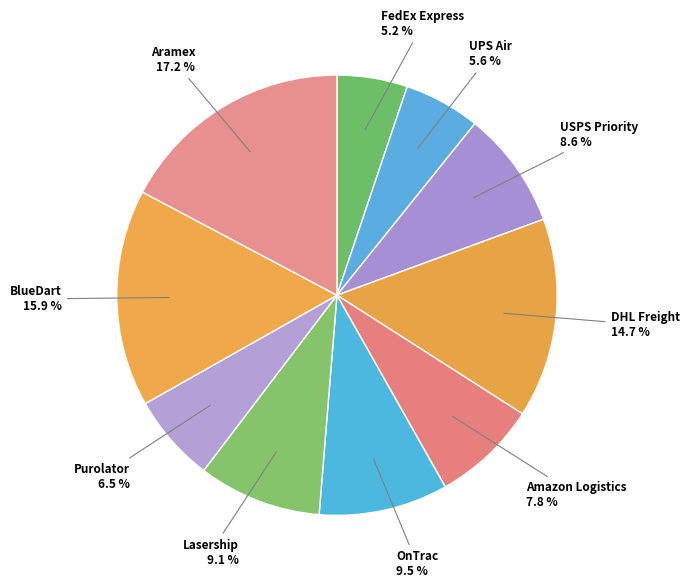

The DHL Freight slice represents 15% of the pie. True or false?

True